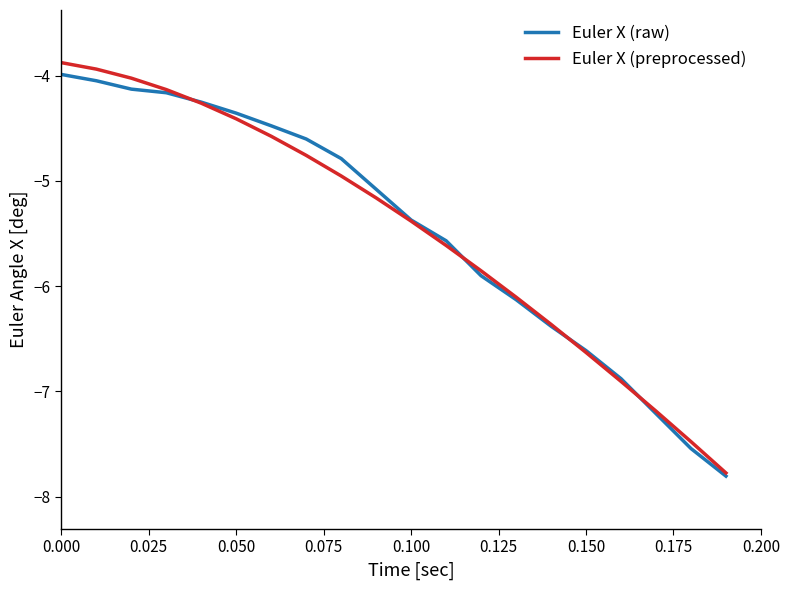

What is the smallest value displayed?

-7.8